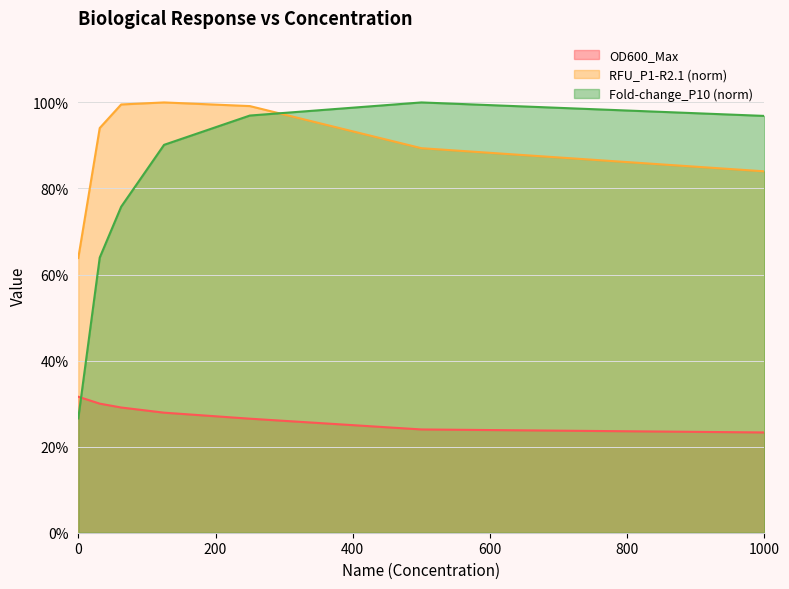

Rank the series by their maximum value, from lowest to highest.

OD600_Max, RFU_P1-R2.1, Fold-change_P10